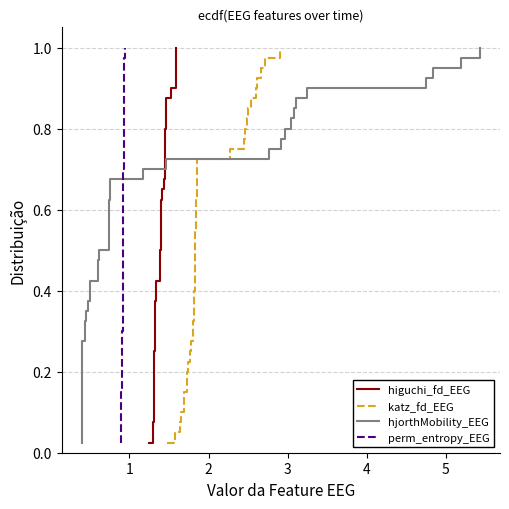

True or false: perm_entropy_EEG has more than 0 points higher than both neighbors.

False